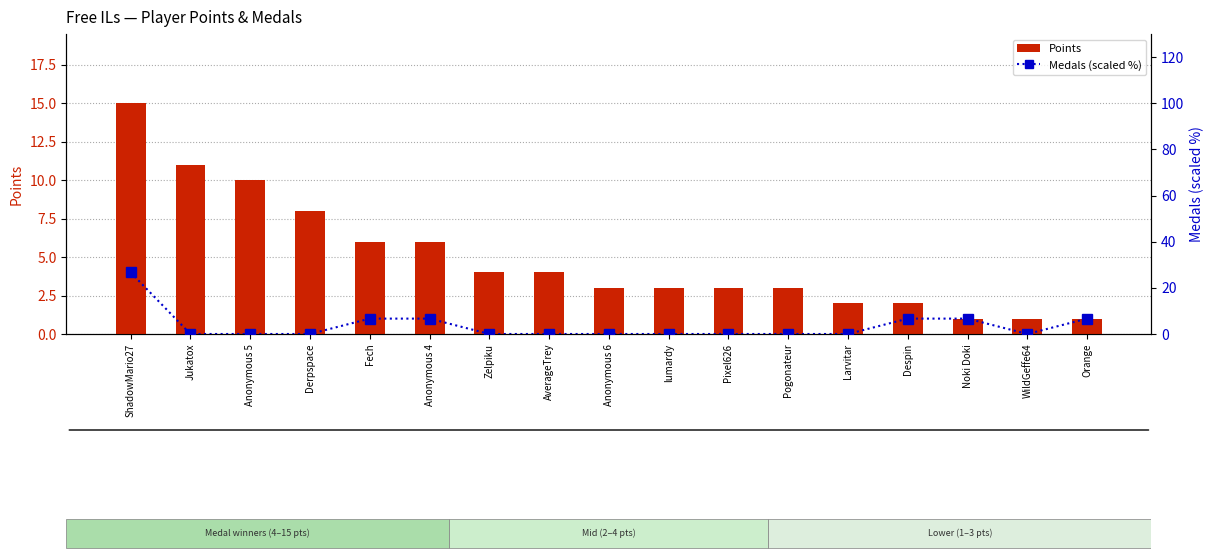

True or false: Points has a value of 2.0 at Despin.

True